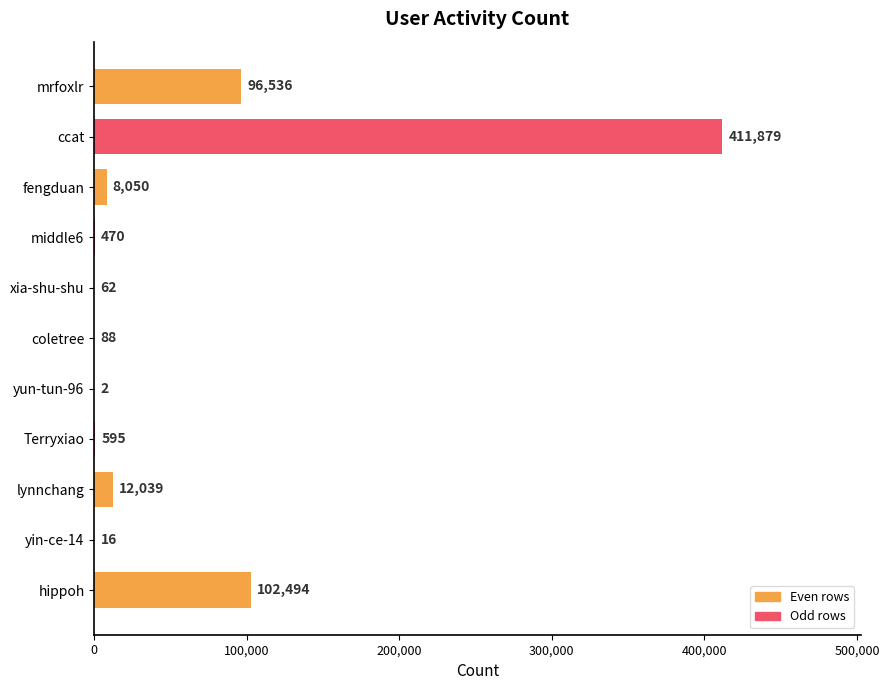

Reading top to bottom, transcribe all the data shown in this chart.

mrfoxlr=96536	ccat=411879	fengduan=8050	middle6=470	xia-shu-shu=62	coletree=88	yun-tun-96=2	Terryxiao=595	lynnchang=12039	yin-ce-14=16	hippoh=102494